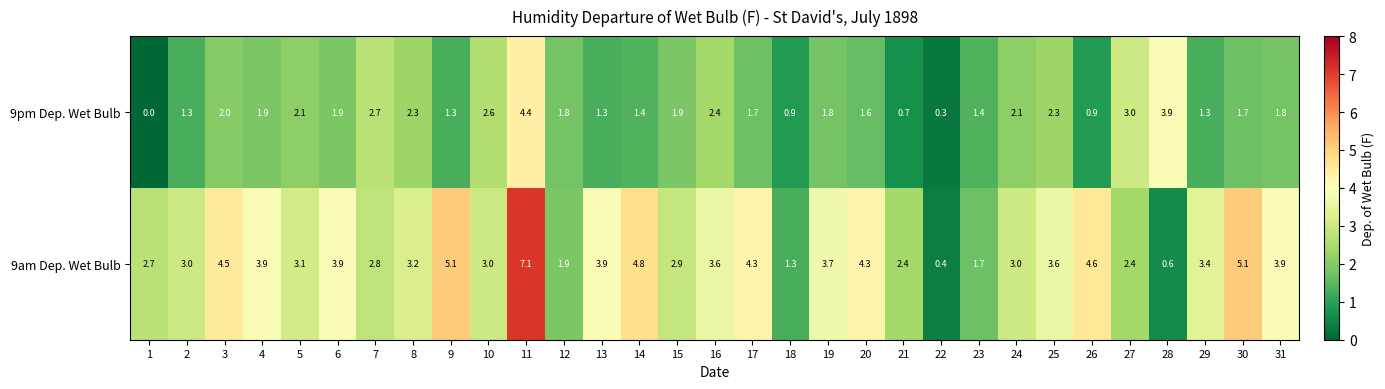

At how many categories does at least one series exceed 0?

31